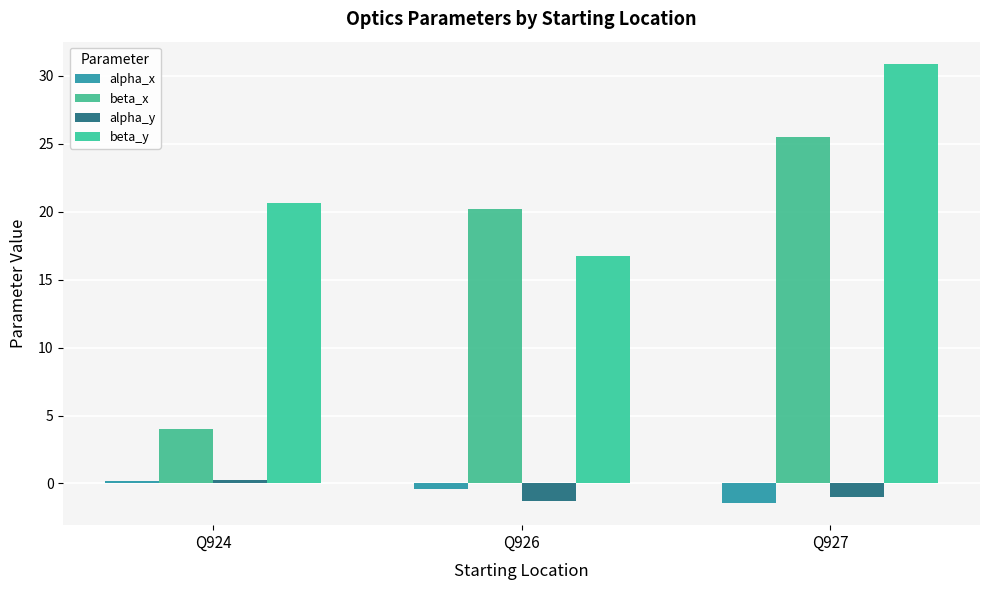

The alpha_x series shows -1.5 at Q927. True or false?

True